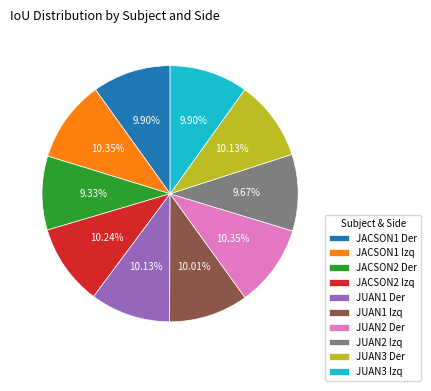

To the nearest percent, what is the average slice percentage?

10%